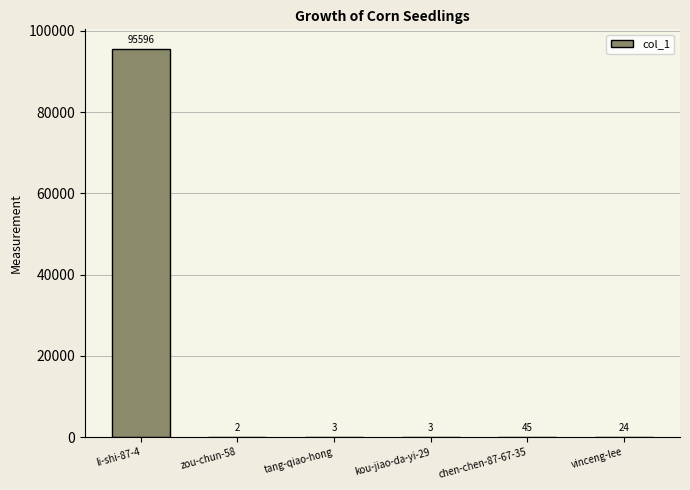

Which label corresponds to the largest value in the chart?

li-shi-87-4